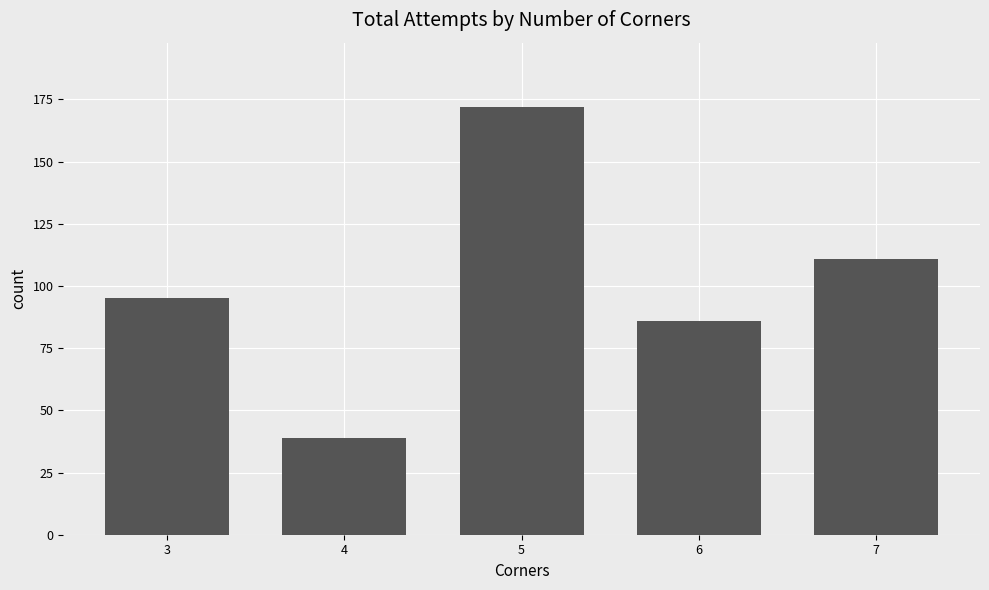

At which label is the value closest to 105?

7